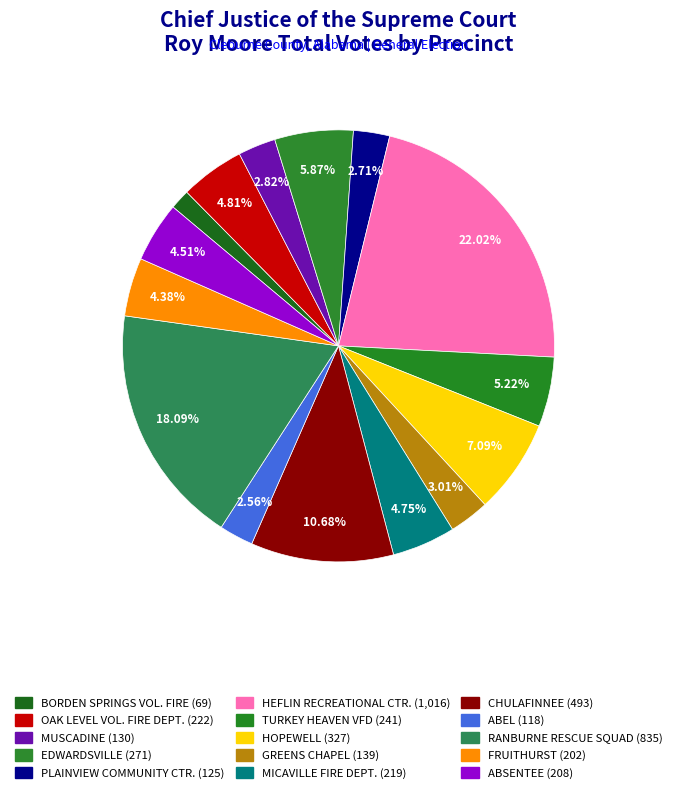

Does RANBURNE RESCUE SQUAD represent more than half of the total?

No